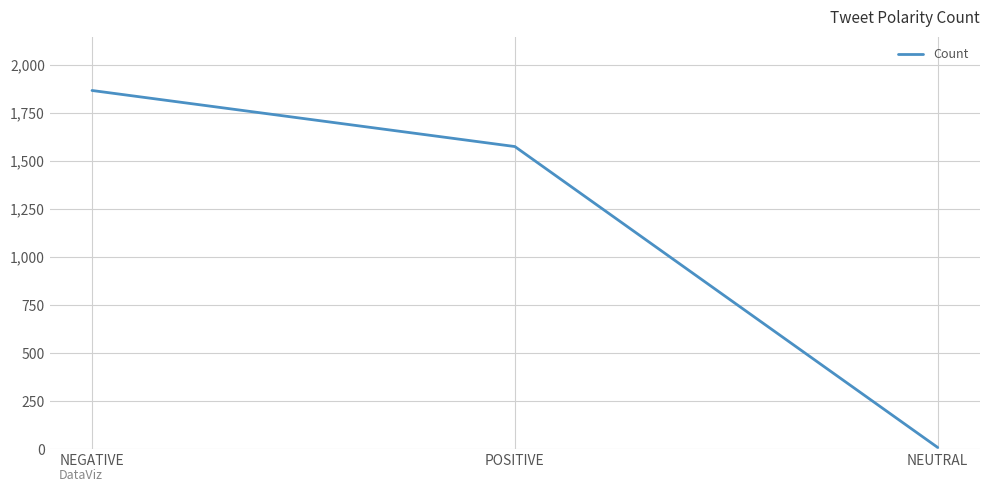

Is it true that the value at NEGATIVE is 1867?

True